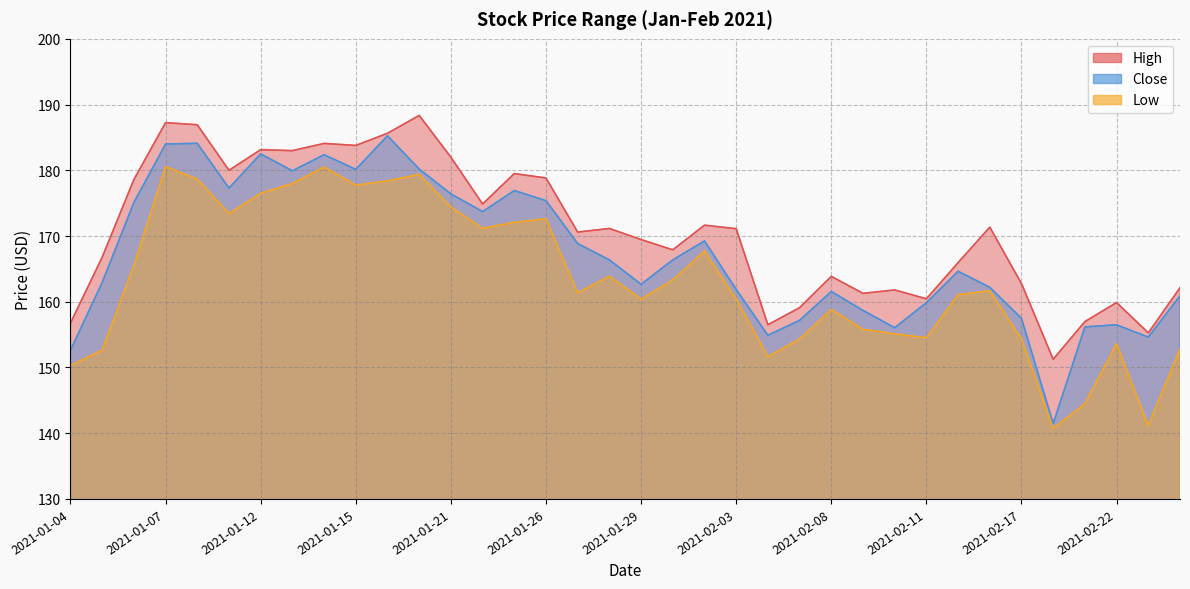

Where is the first local maximum for Low?

2021-01-07